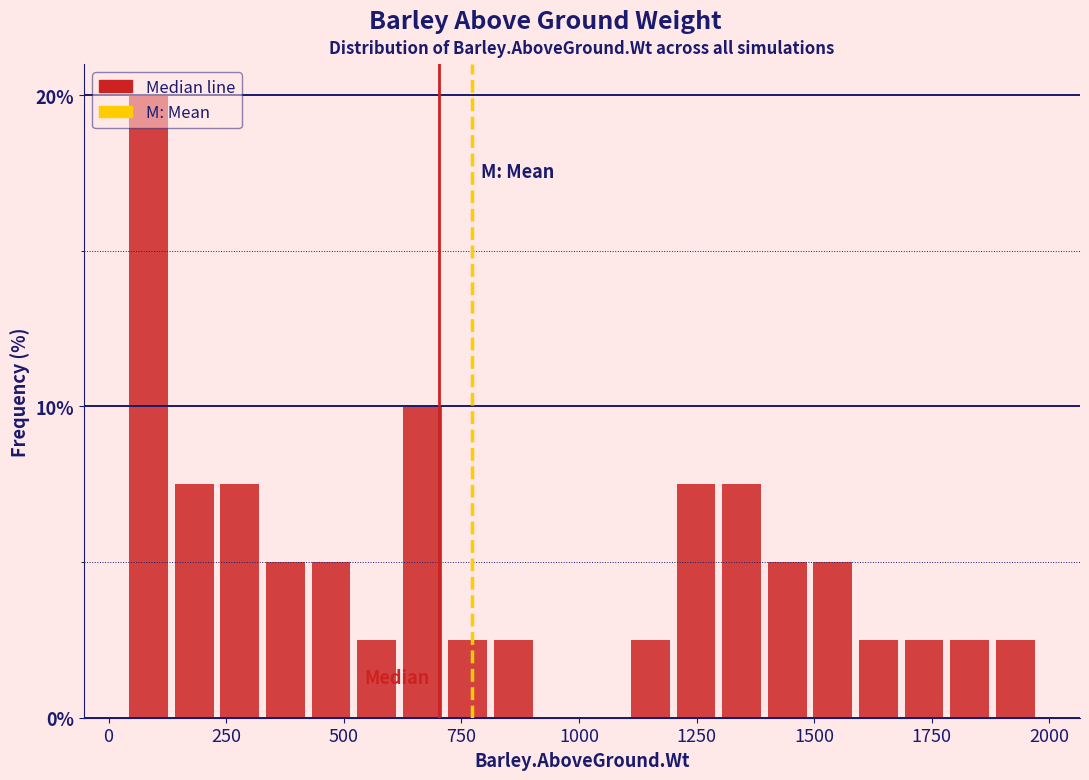

Read against the x-axis, roughly where is the centre of the tallest bar?

100